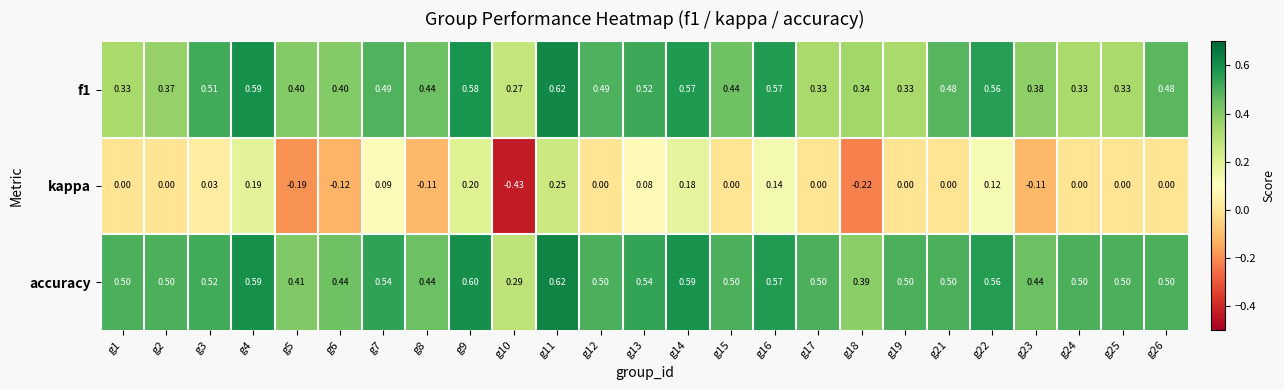

Which series has the largest total across all categories?

accuracy